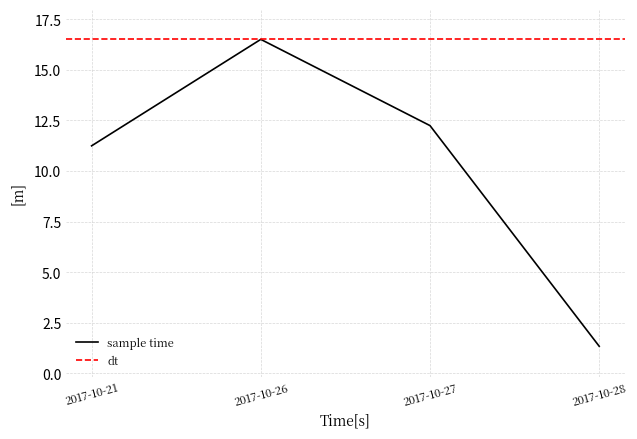

Which label corresponds to the largest value in the chart?

2017-10-26